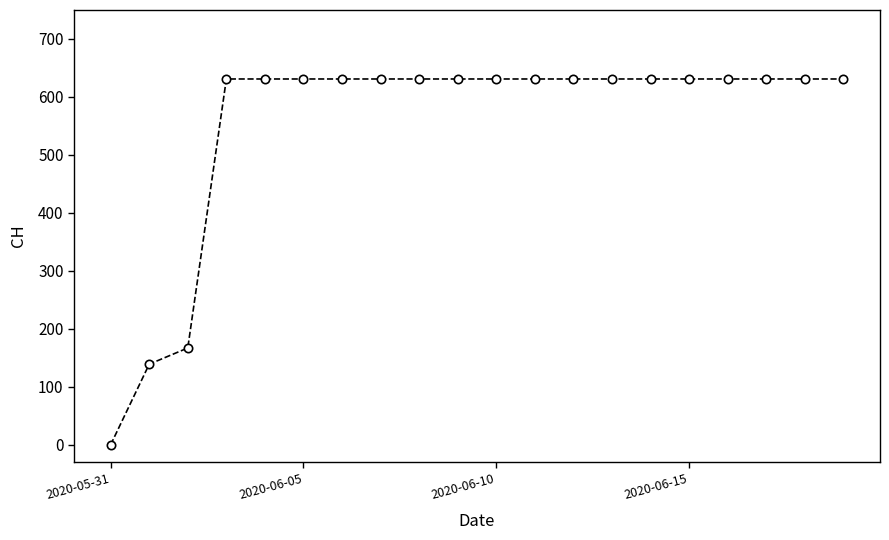

What is the greatest value displayed?

631